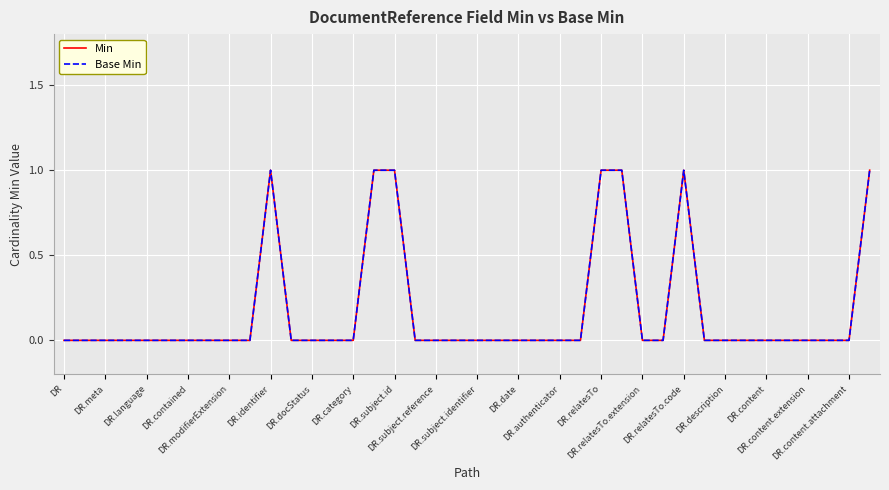

Does the chart display data point markers on the line(s)?

No